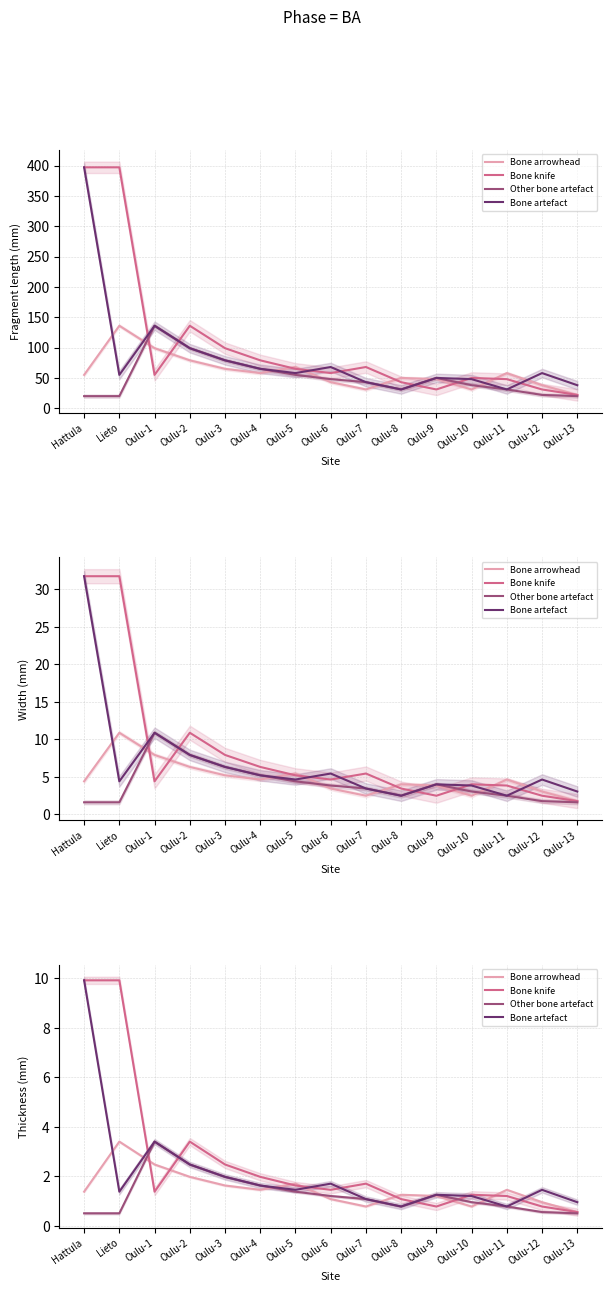

At which category does Bone knife reach its first local valley?

Oulu-1